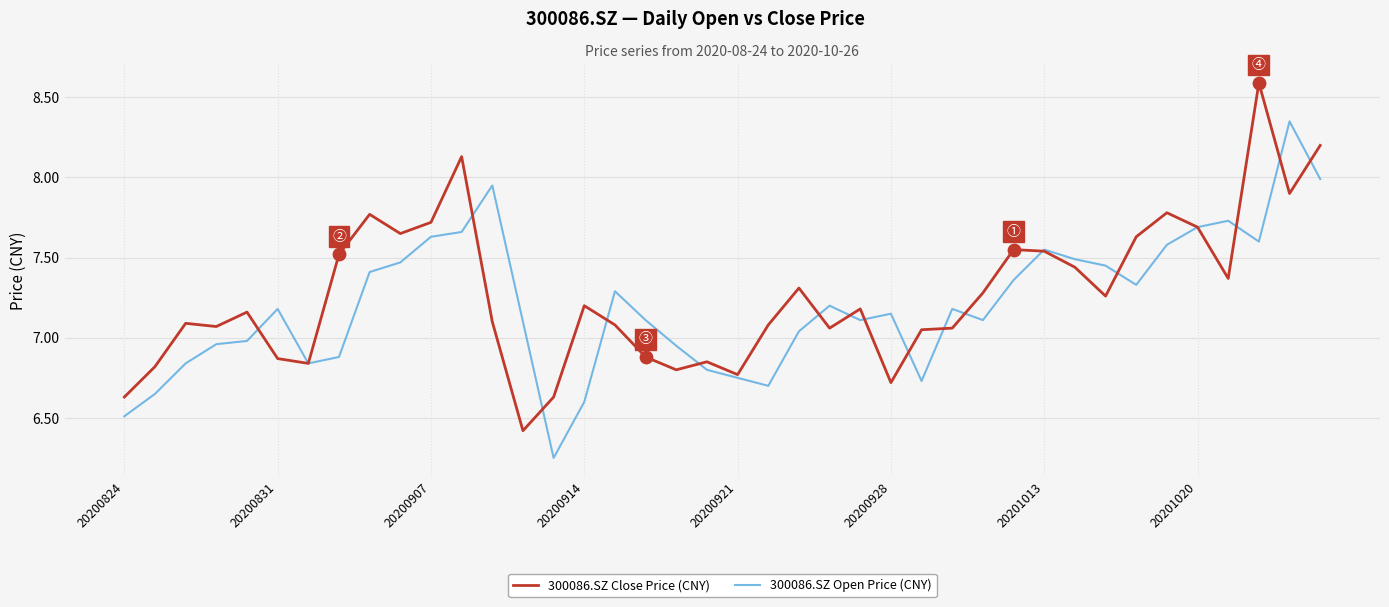

Rank the series by their maximum value, from lowest to highest.

300086.SZ Open Price (CNY), 300086.SZ Close Price (CNY)